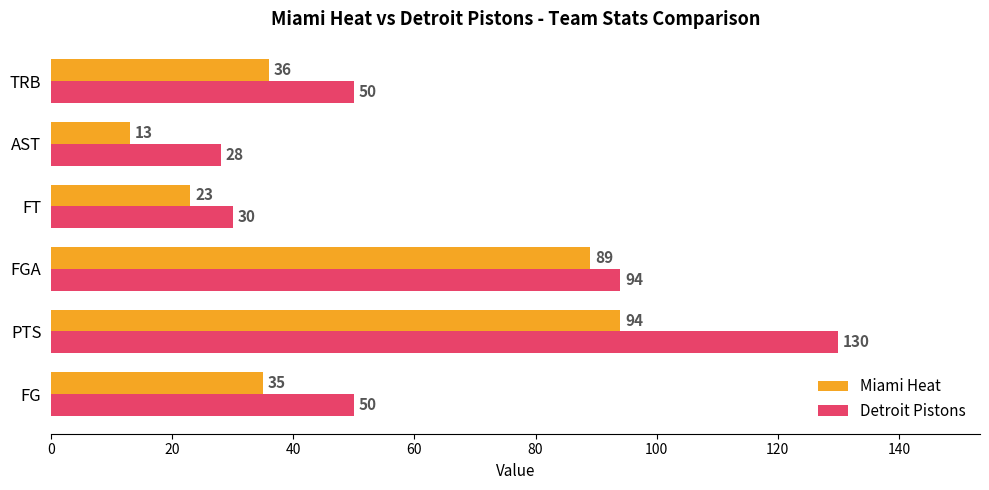

List the series in order of their peak value, highest first.

Detroit Pistons, Miami Heat